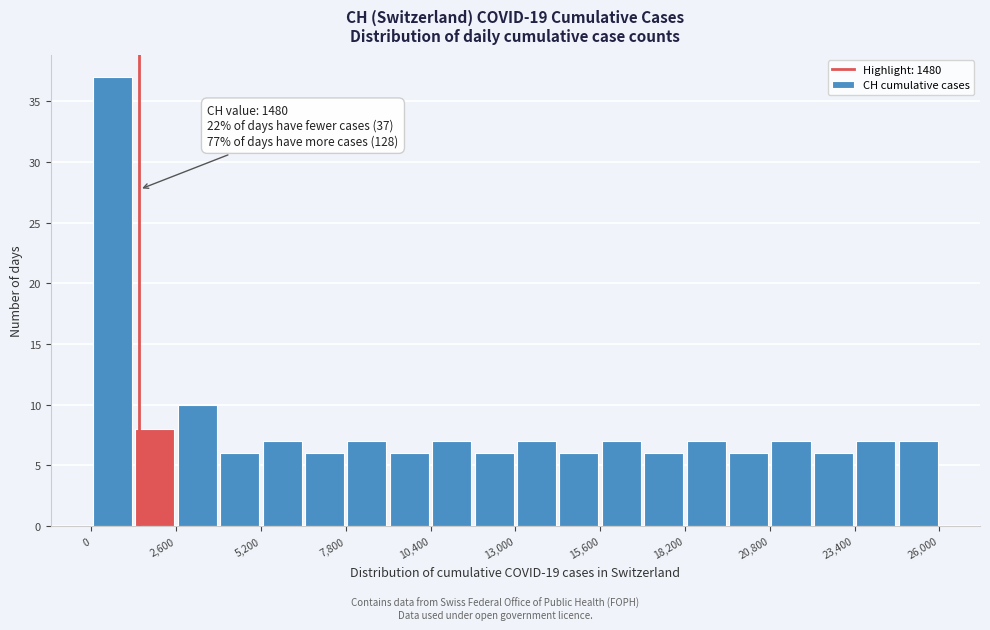

Read against the x-axis, roughly where is the centre of the tallest bar?

500